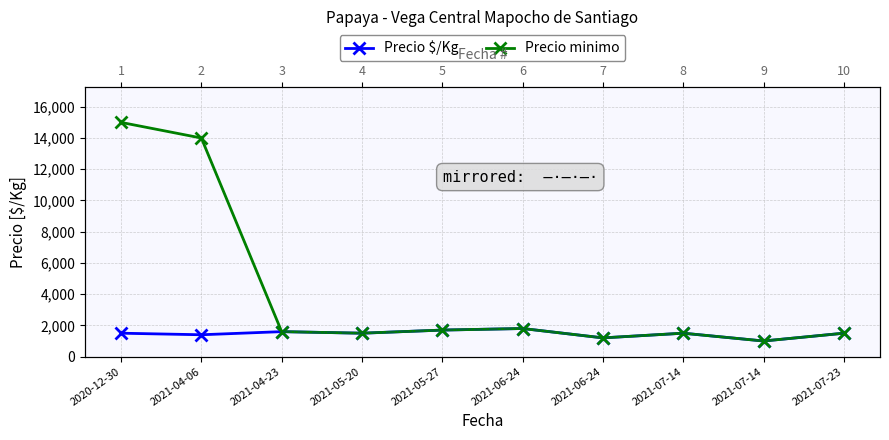

How many categories are shown in the chart?

10